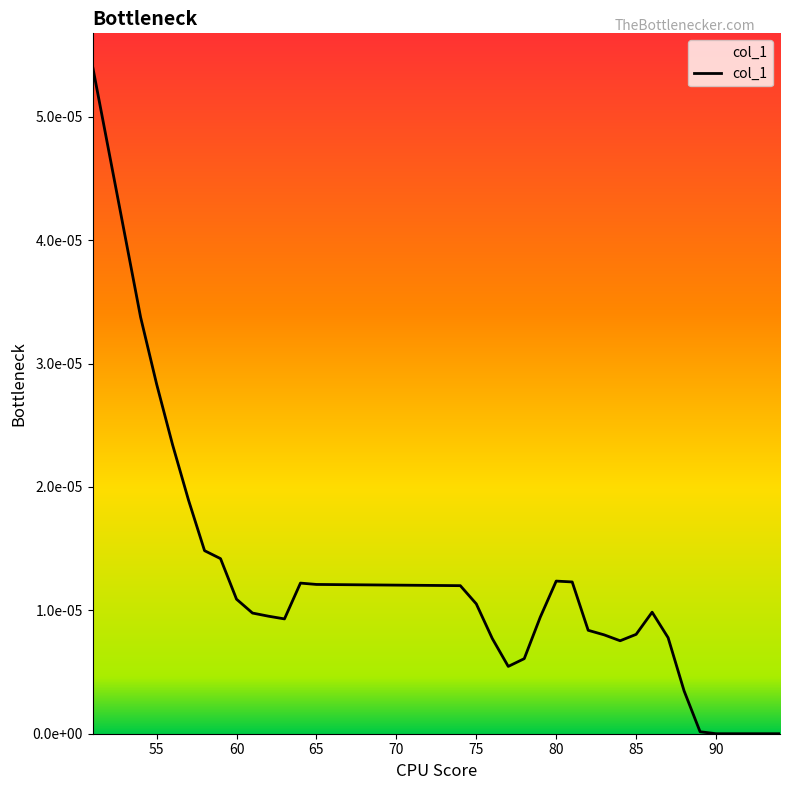

True or false: there are more than 1 points higher than both neighbors.

True